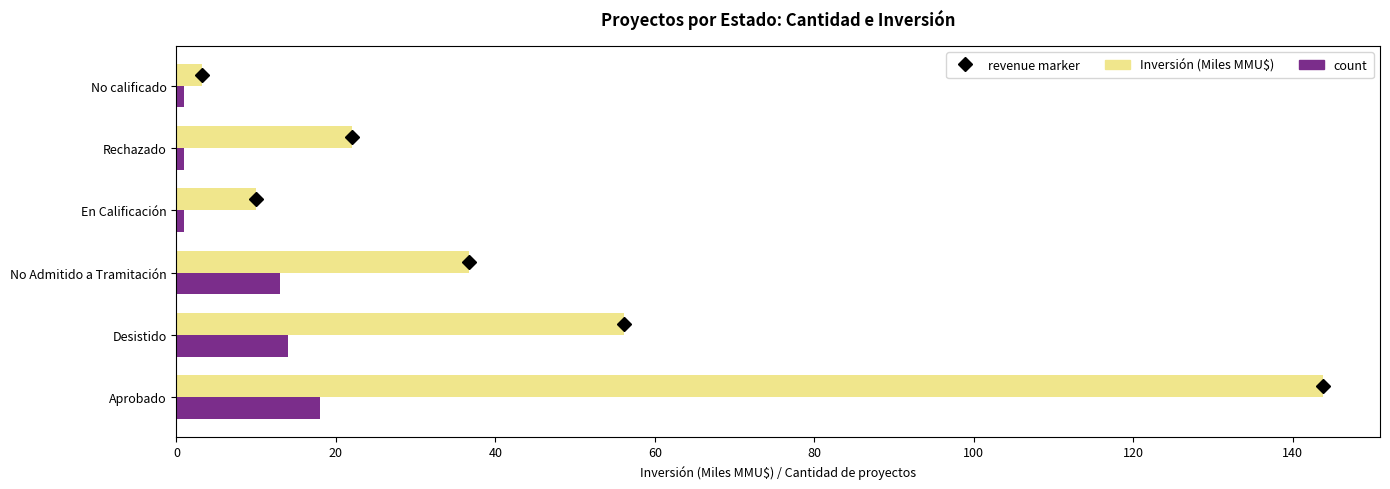

What is the difference between the second highest and minimum values in the Inversión (Miles MMU$) series?

52.9